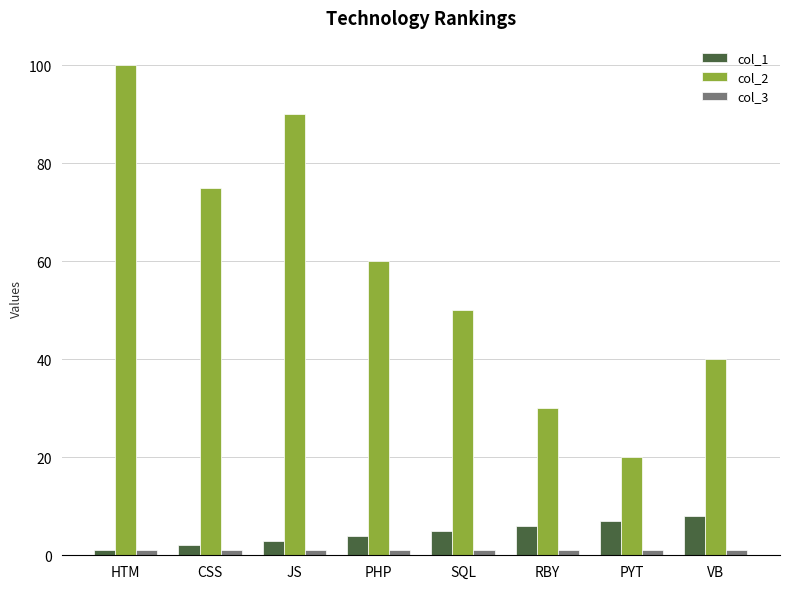

How many groups of bars are there?

8